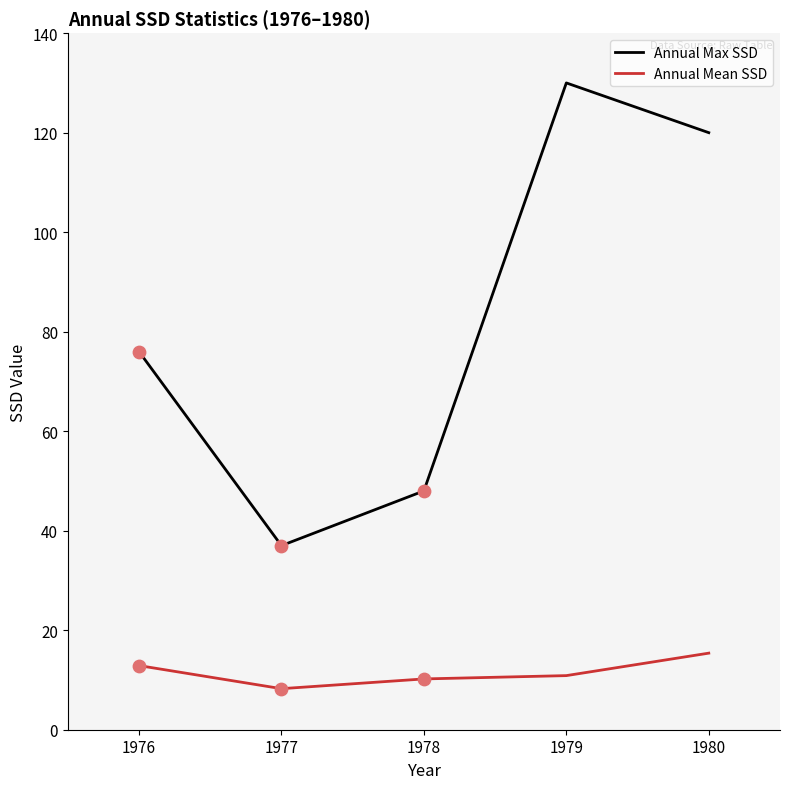

Which series changed the most between 1977 and 1979?

Annual Max SSD